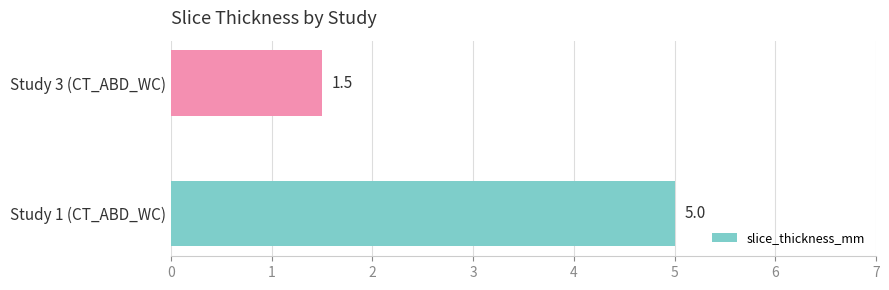

Rank the categories by value from highest to lowest.

Study 1 (CT_ABD_WC), Study 3 (CT_ABD_WC)